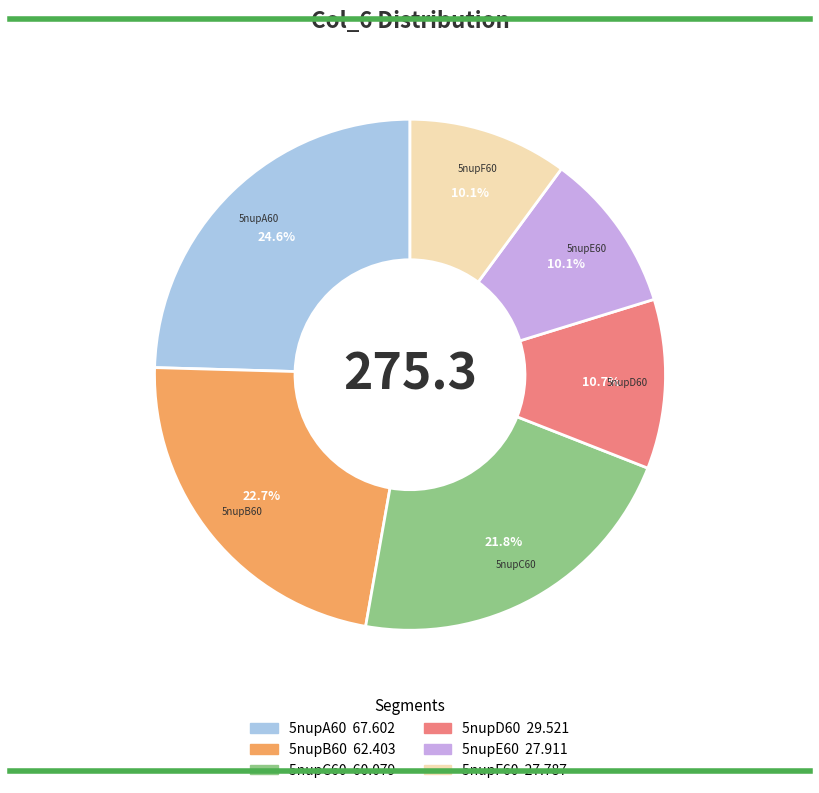

How many segments does this pie chart have?

6